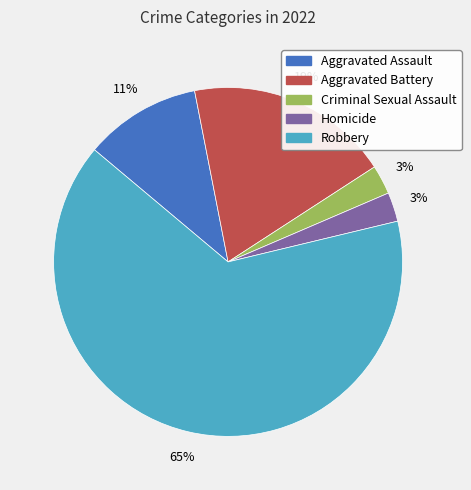

To the nearest percent, what is the difference between the Aggravated Battery and Homicide slice percentages?

16%